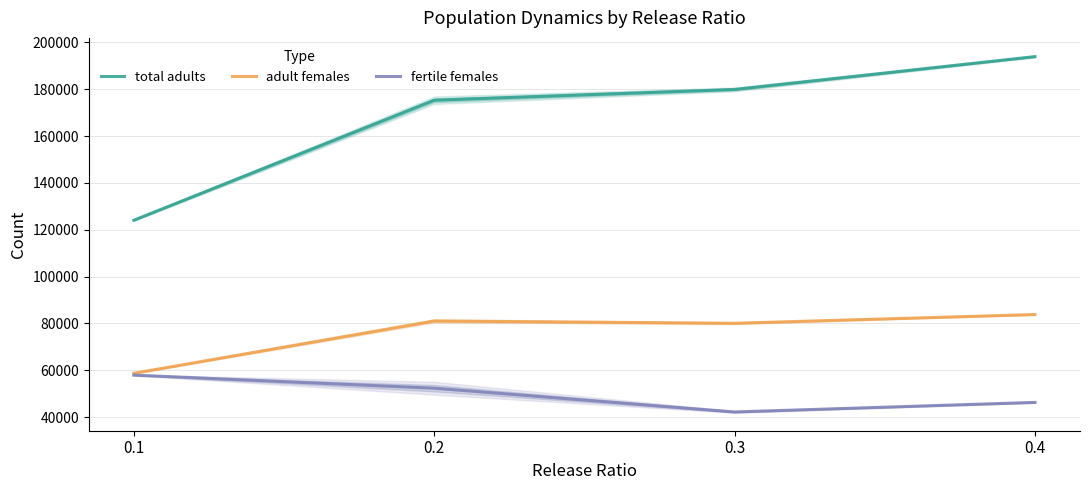

Between 0.3 and 0.4, which series saw the biggest shift?

total adults